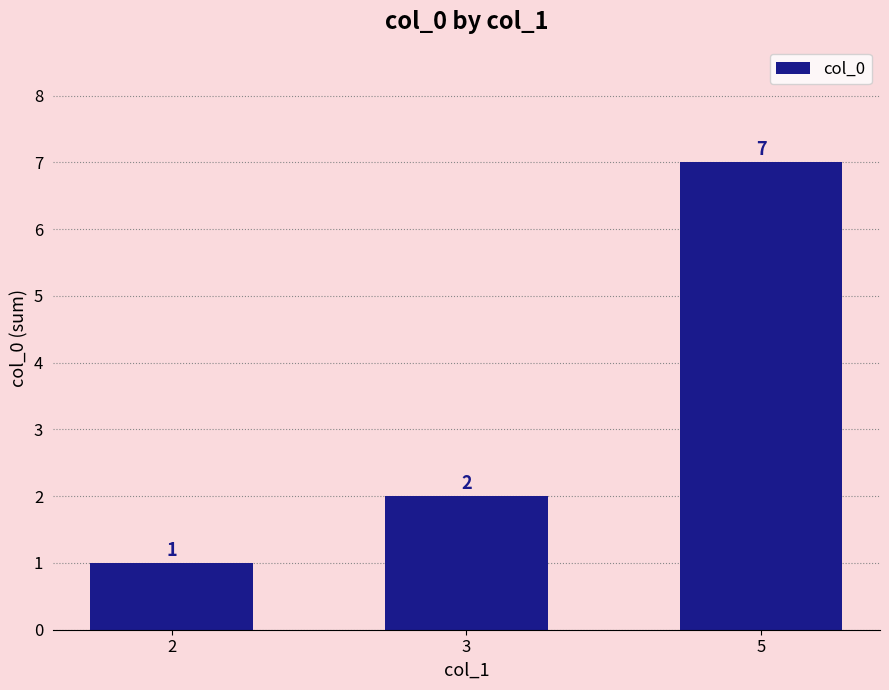

What is the difference between the maximum and second lowest values?

5